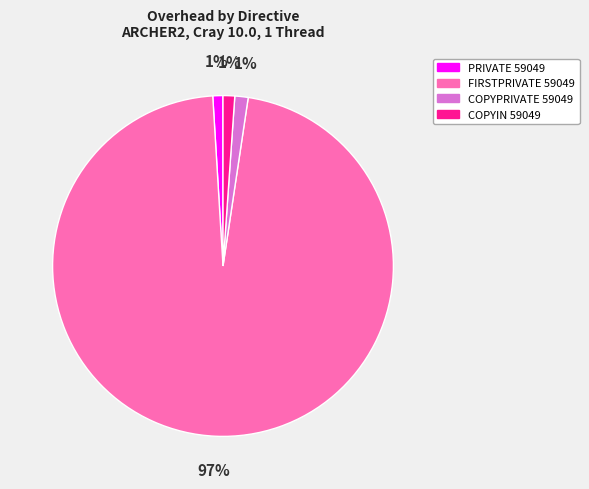

Does any single category account for the majority?

Yes